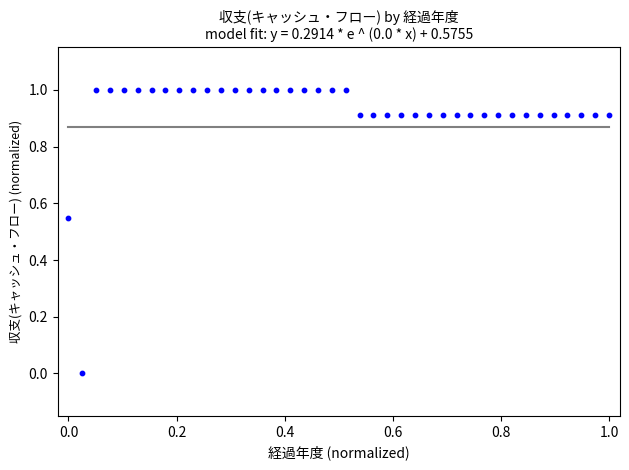

What is the range of Y values (max minus min)?

1.0